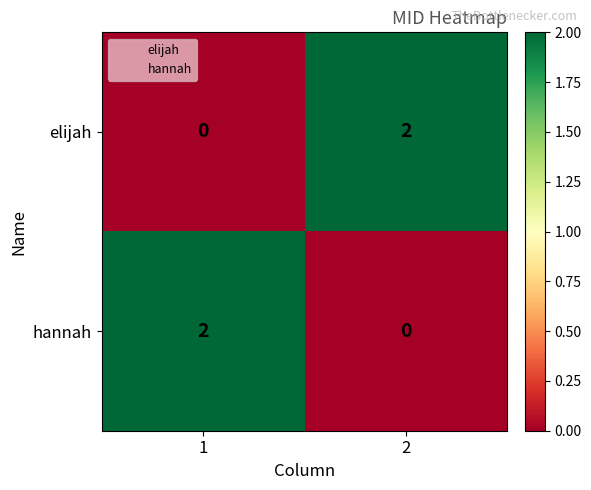

Reading left to right, list all the values displayed in this chart.

elijah: 1=0	2=2
hannah: 1=2	2=0